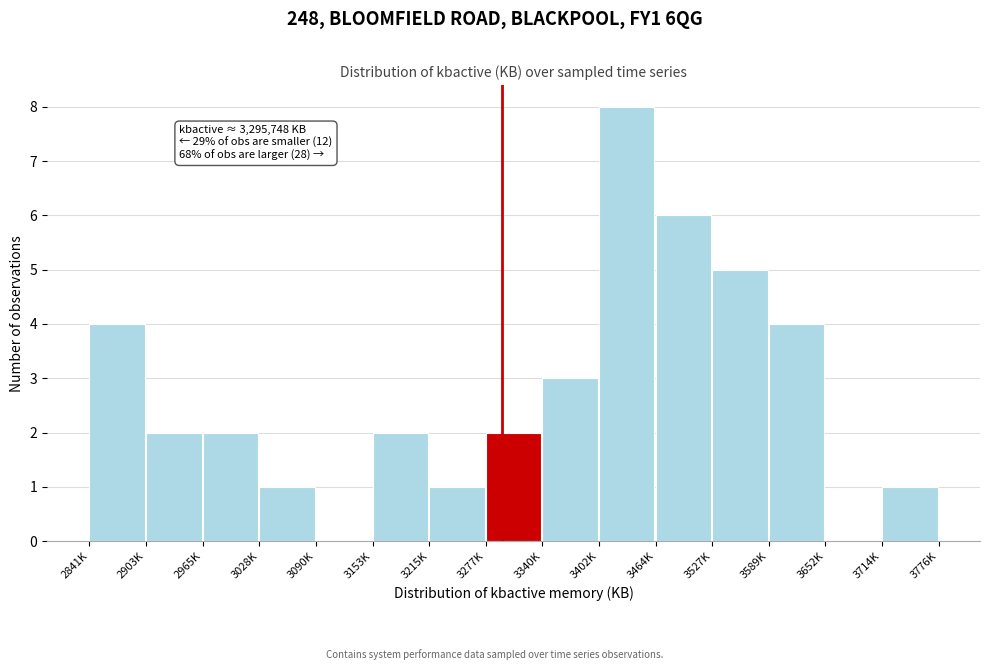

True or false: the data shows 2 at 2965K.

True